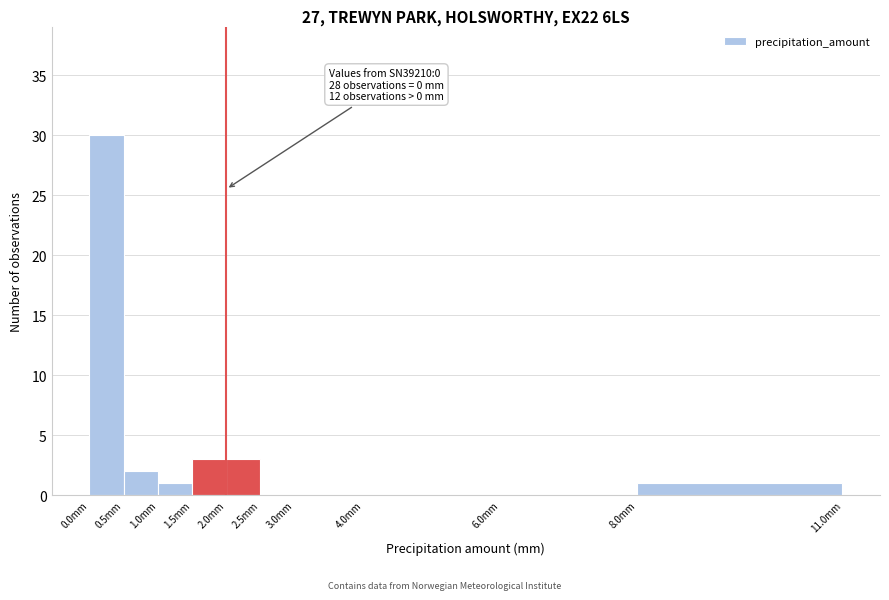

Over which range of the x-axis is the bar tallest?

0.0 to 0.5